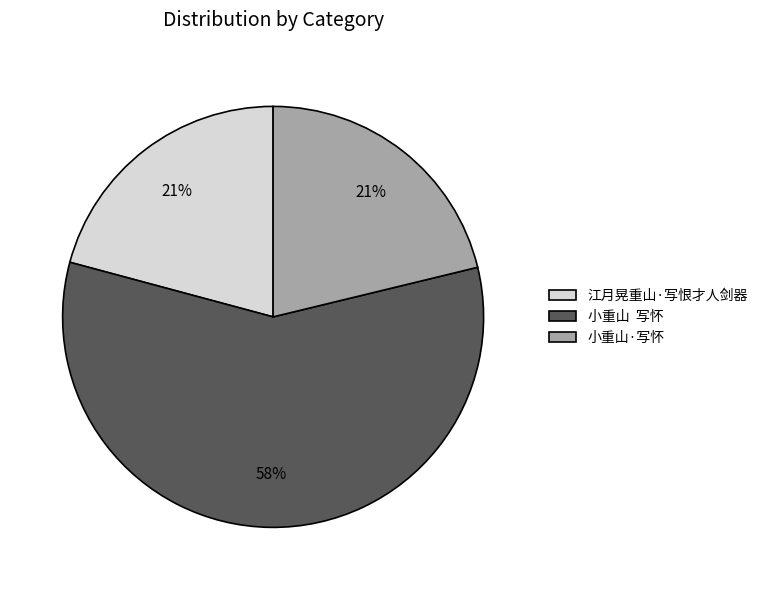

To the nearest percent, what is the average slice percentage?

33%